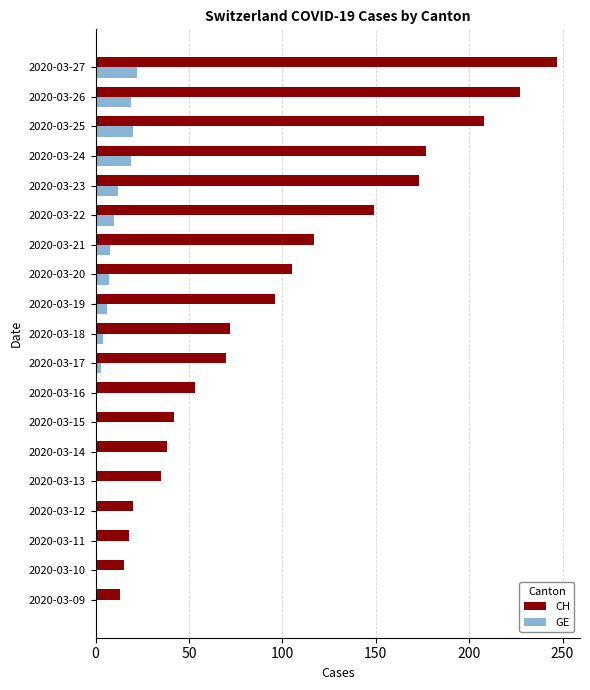

At which label is CH closest to 130?

2020-03-21